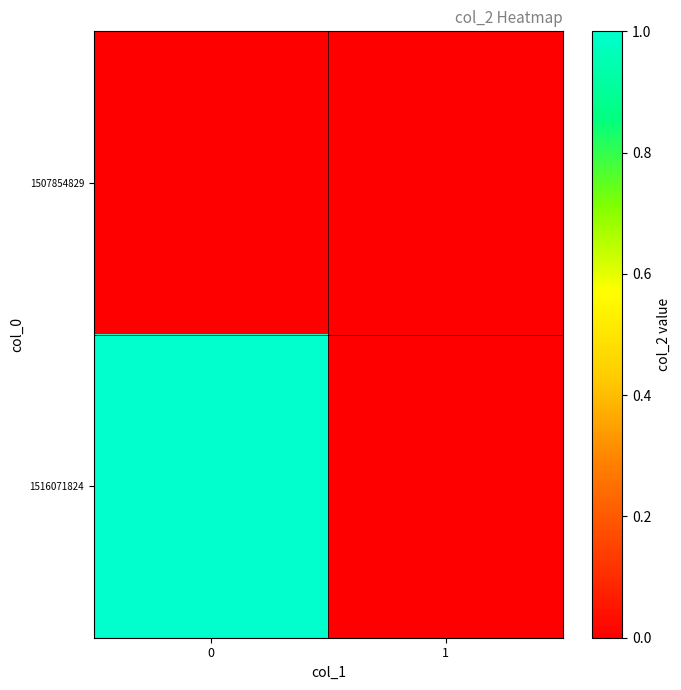

Rank the series by their maximum value, from highest to lowest.

row_1, row_0